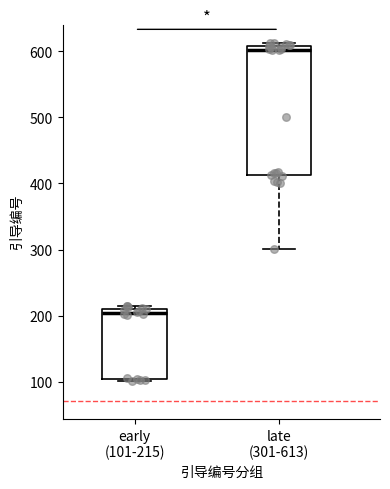

Which box is the tallest, from its lower edge to its upper edge?

late (301-613)